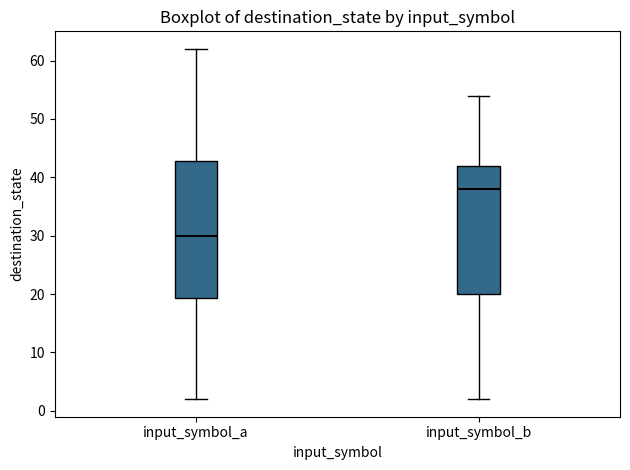

Reading left to right, transcribe this box plot: for each box, give where its median line is, the range the box spans, and where its two whiskers end, as read against the y-axis. The values are not printed on the chart, so give them approximately, as read against the axis.

input_symbol_a: median 30, box 19 to 43, whiskers 2 to 62
input_symbol_b: median 38, box 20 to 42, whiskers 2 to 54